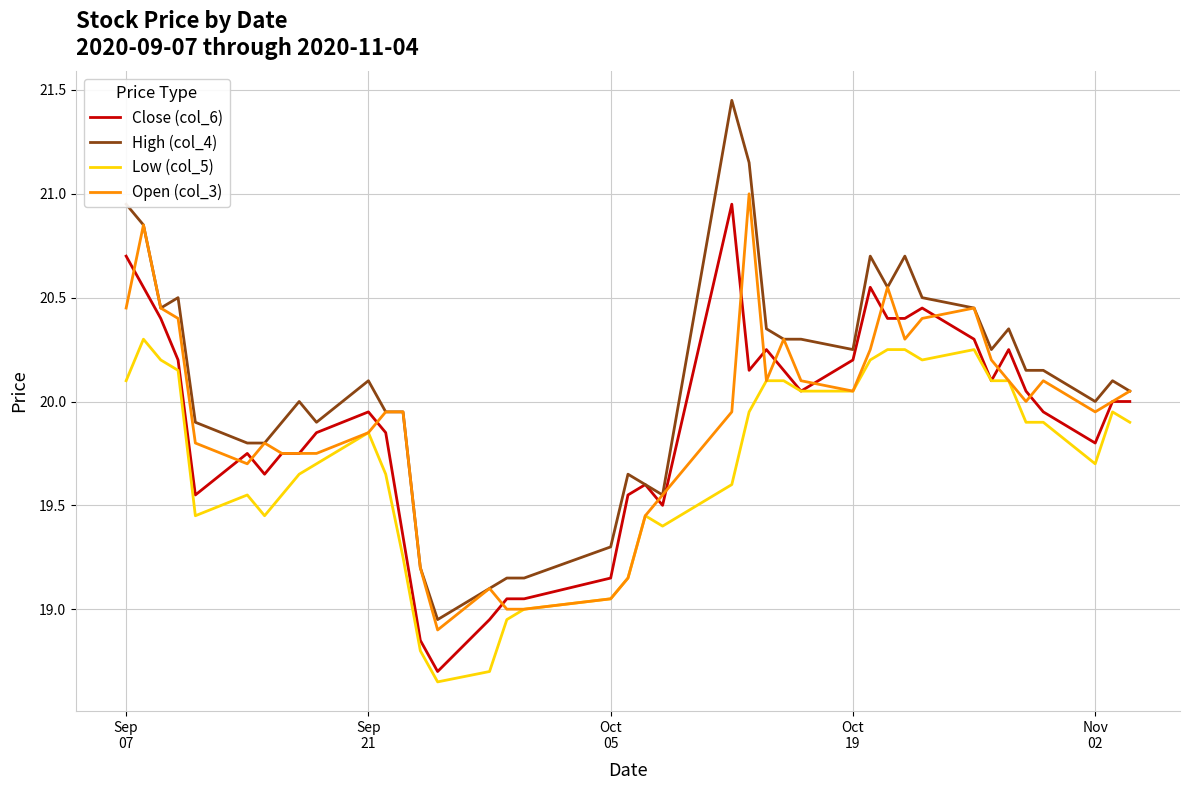

Which series has the largest total across all categories?

High (col_4)